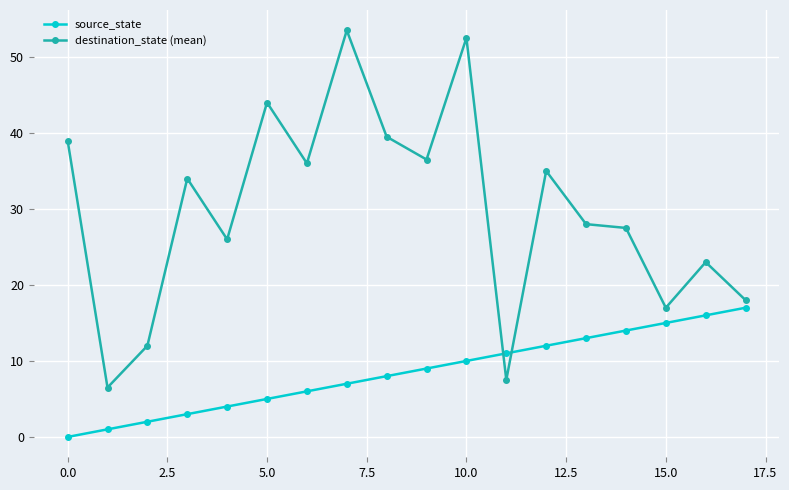

Is this an area chart (filled region under the line)?

No